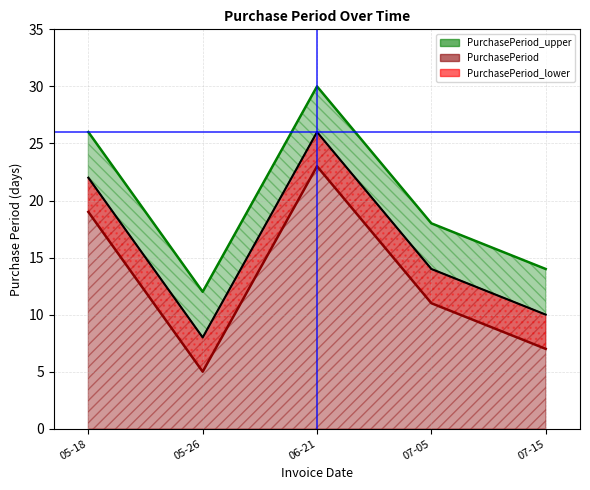

What is the smallest value displayed?

8